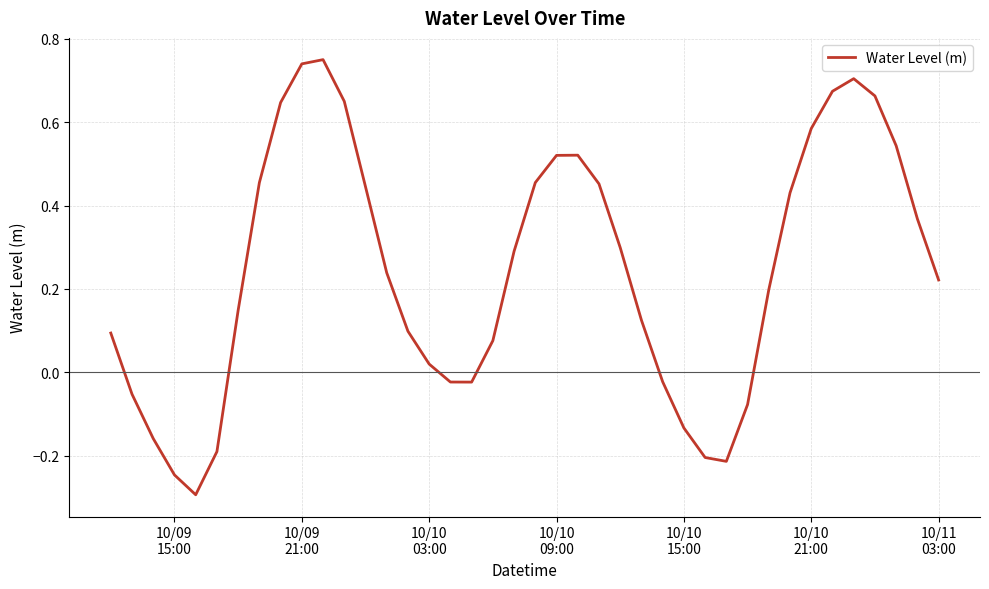

How many positive values are there?

28